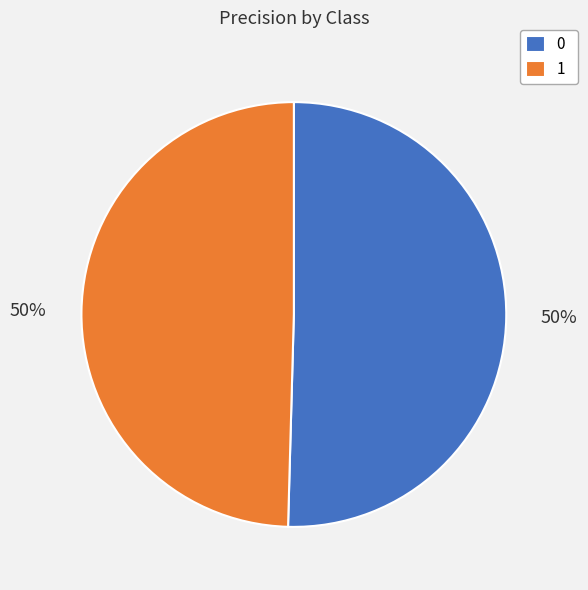

Combined, do 0 and 1 account for over 50%?

Yes